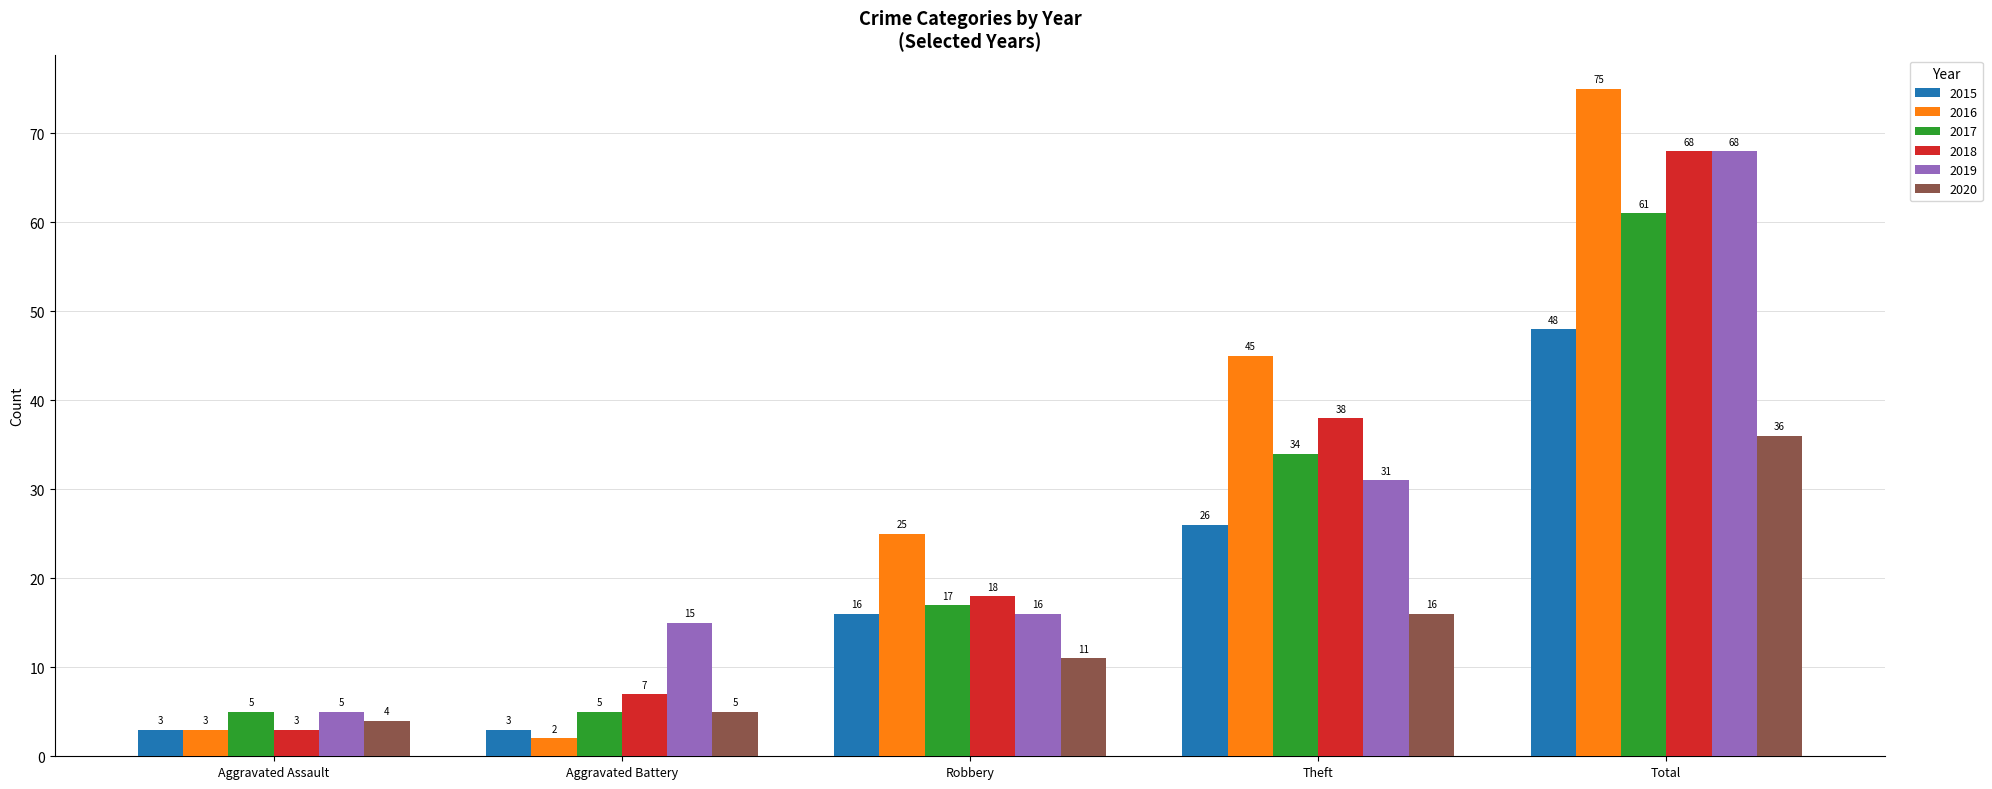

How many bars are there in each group?

6